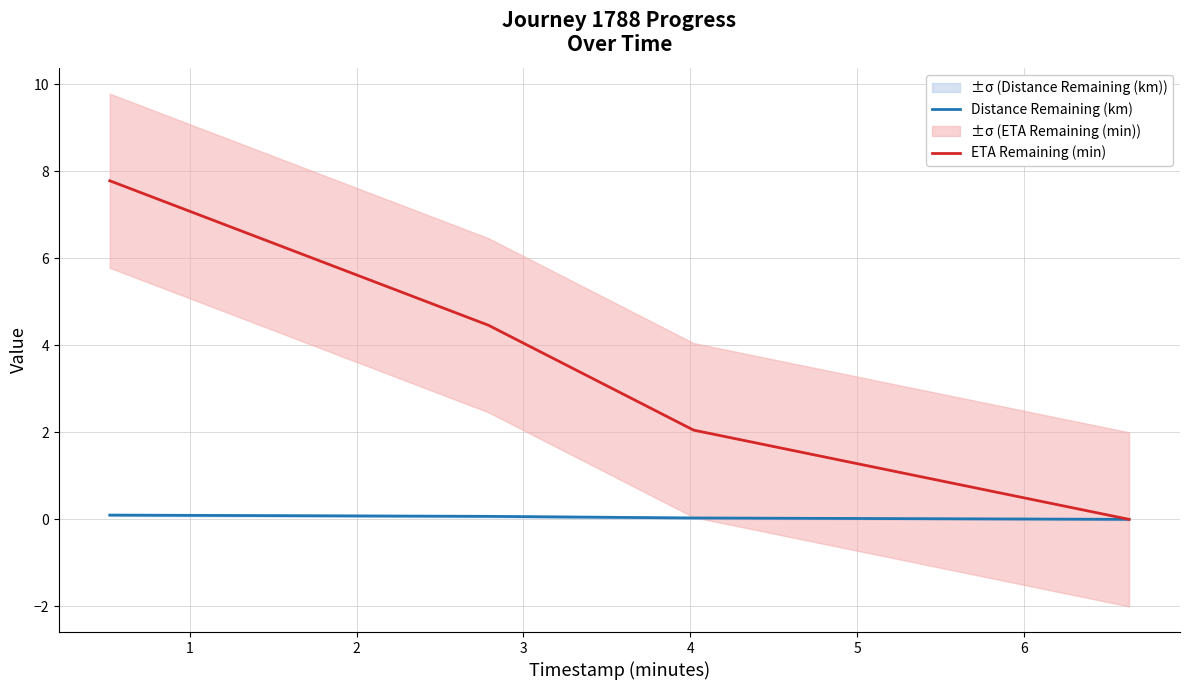

Which series has the largest total across all categories?

ETA Remaining (min)